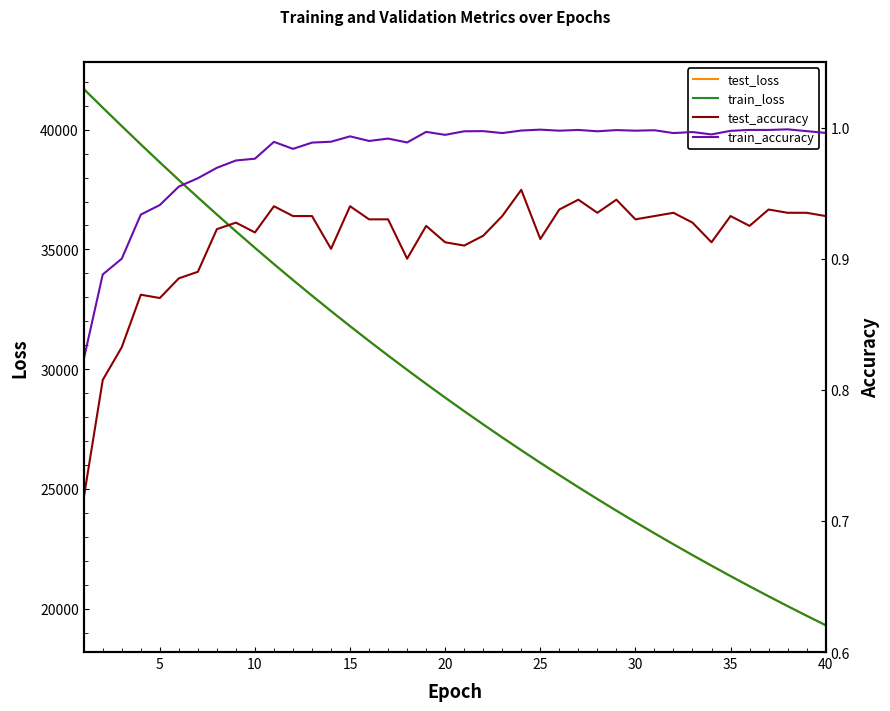

What is the sum of all train_loss values?

1168927.8